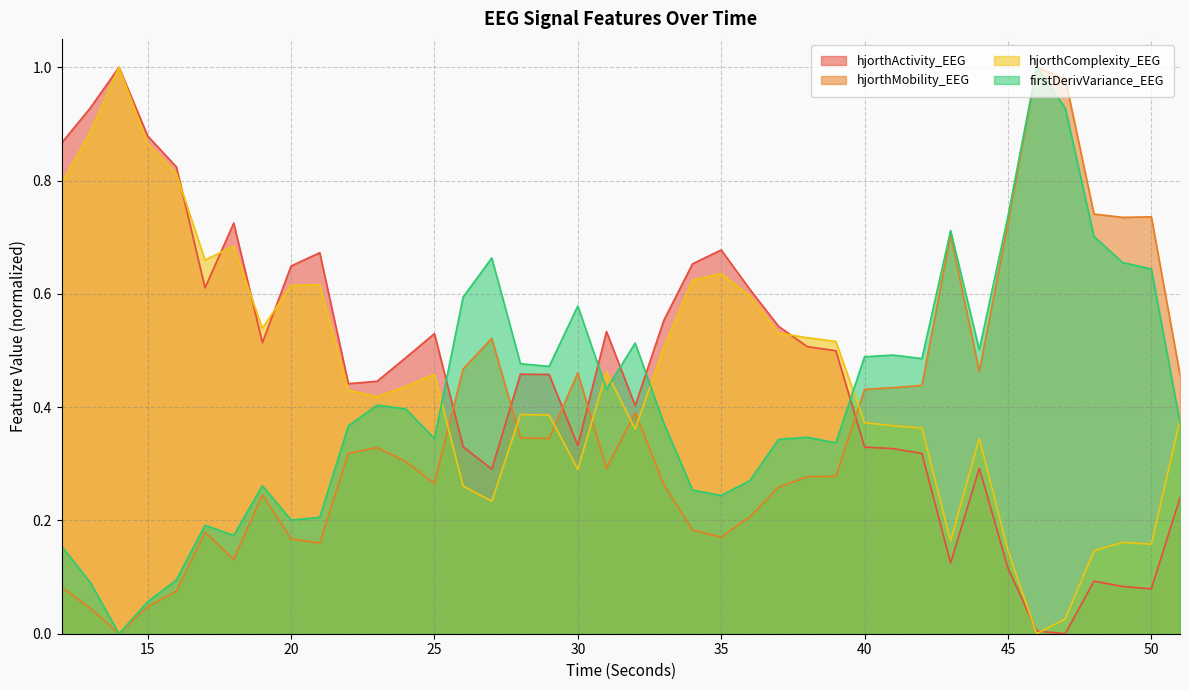

Does the chart display data point markers on the line(s)?

No